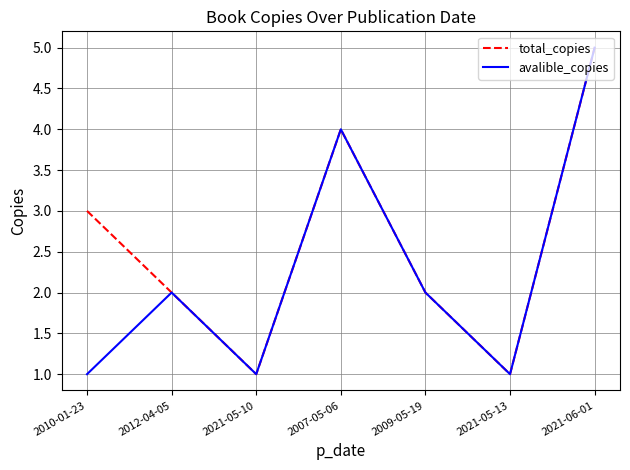

At 2010-01-23, list the series in order from smallest to largest.

avalible_copies, total_copies